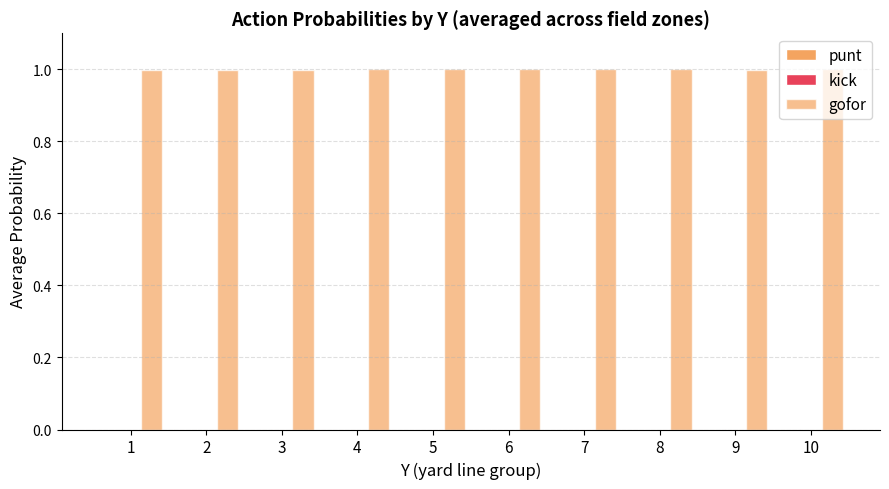

The punt series shows 0.0 at 2. True or false?

True